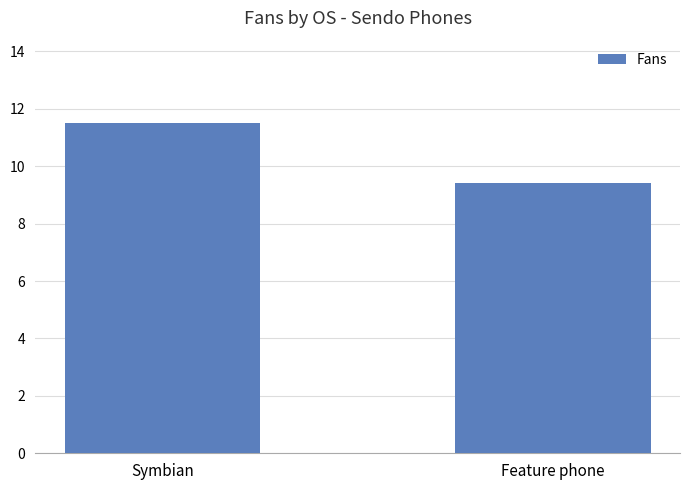

Reading right to left, transcribe all the data shown in this chart.

9.4	11.5